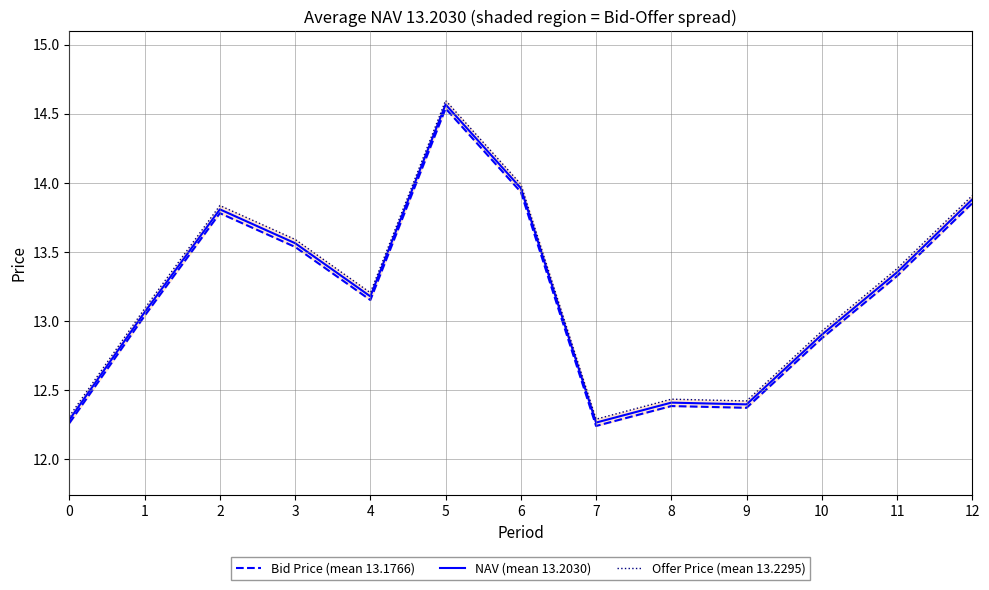

How many interior local peaks does the Bid Price (mean 13.1766) series have?

3